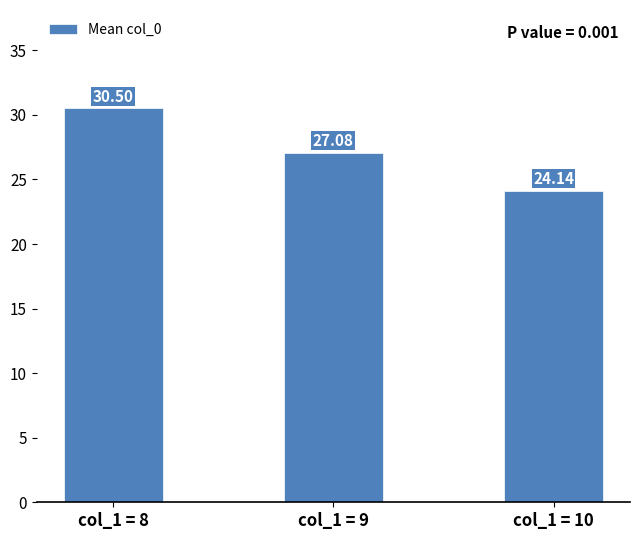

What is the average value?

27.2